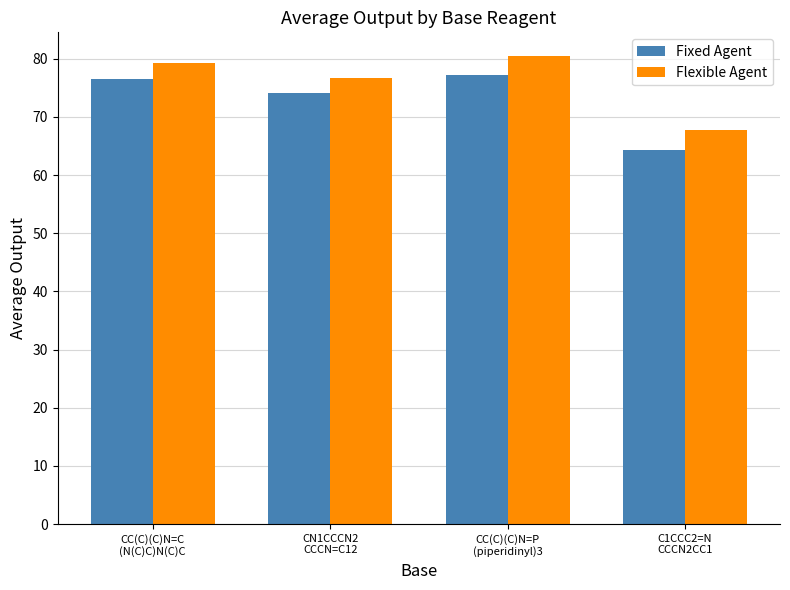

Reading left to right, extract all data points from this chart.

Fixed Agent: 76.5	74.1	77.2	64.3
Flexible Agent: 79.3	76.7	80.5	67.7